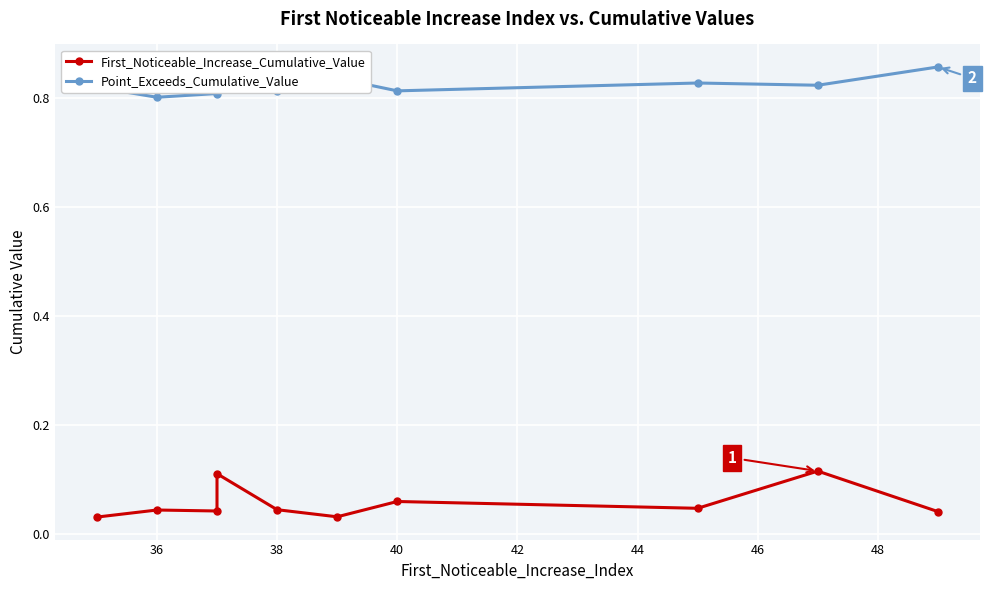

How many interior local valleys does the First_Noticeable_Increase_Cumulative_Value series have?

3